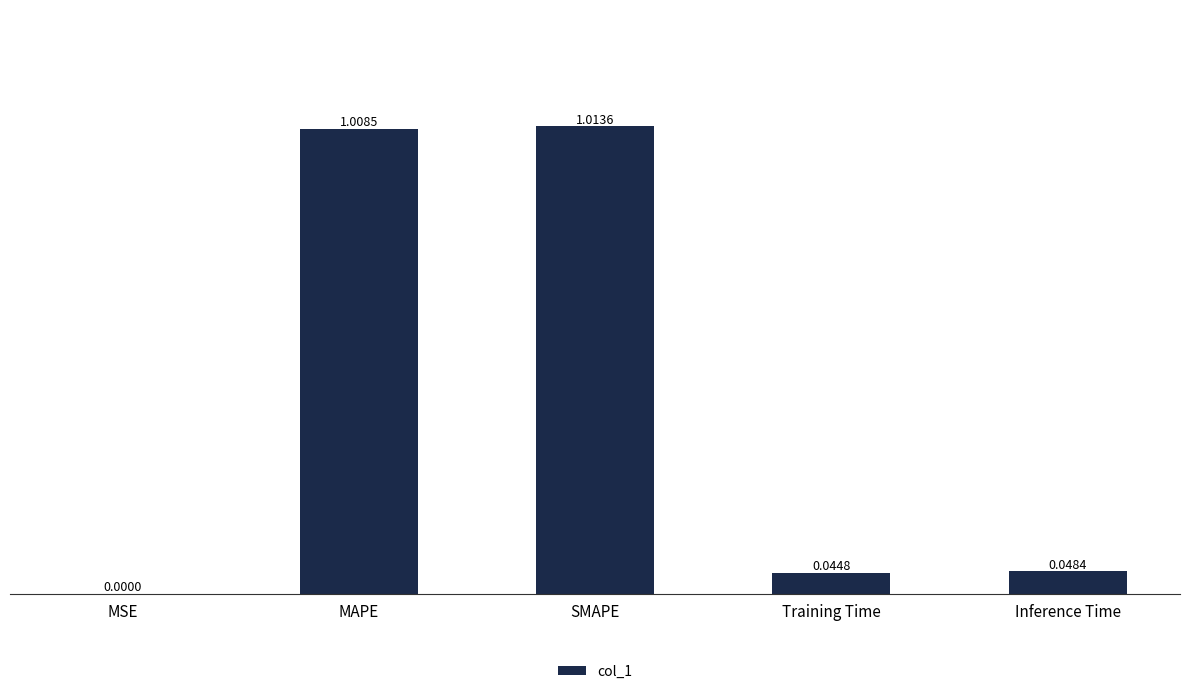

Which has a higher value, Training Time or MSE?

Training Time